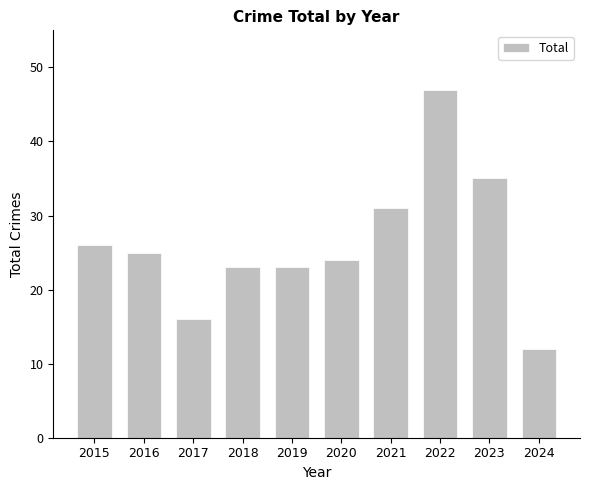

True or false: the data shows 81 at 2022.

False